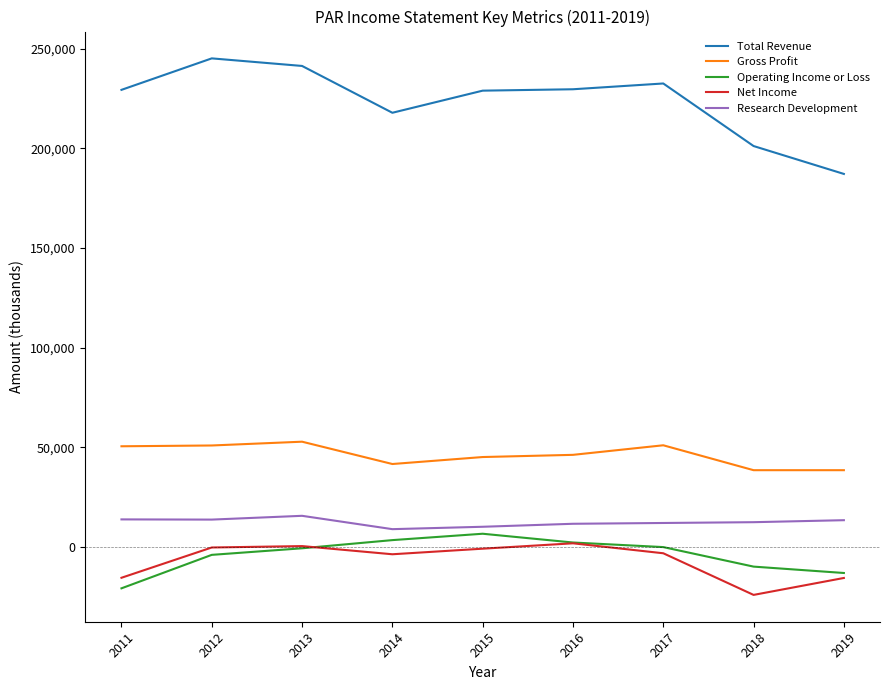

What is the sum of the Net Income values at 2019 and 2017?

-18800